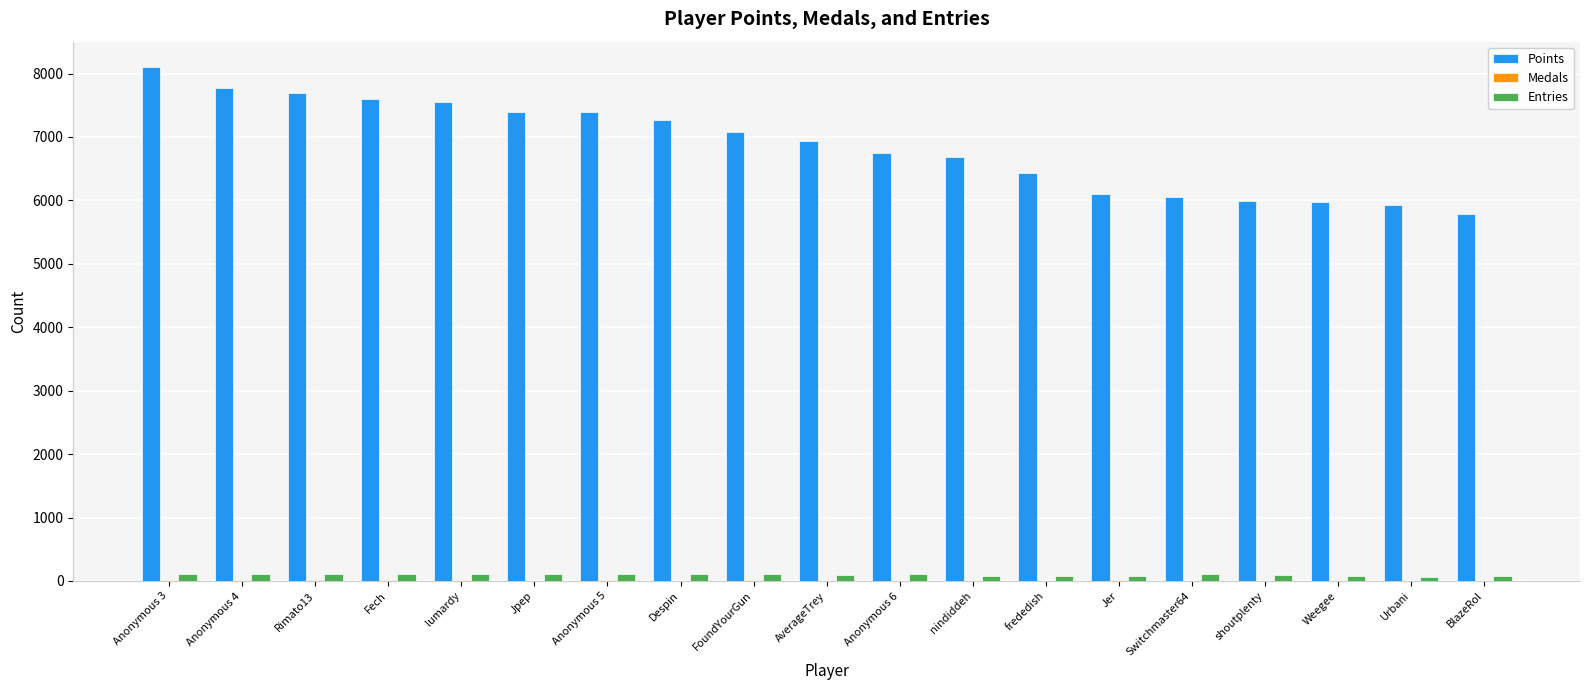

What is the maximum value shown in the chart?

8098